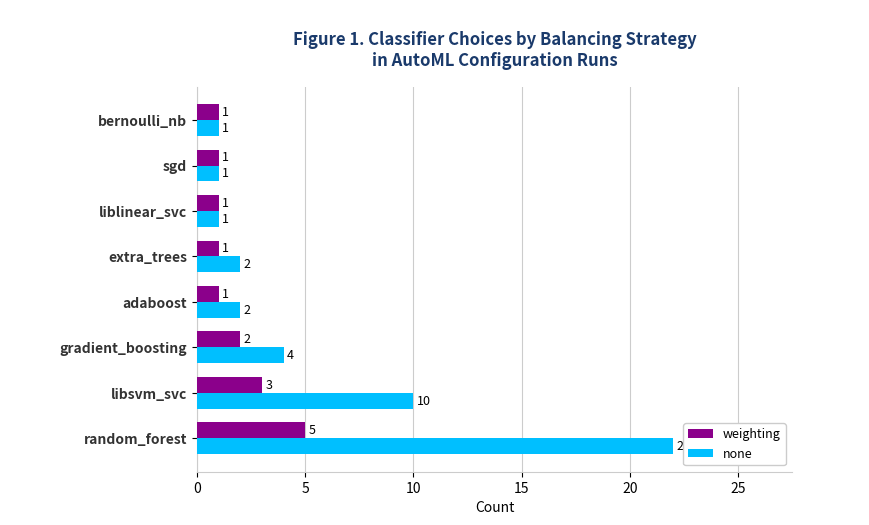

What is the difference between the maximum and minimum values in the none series?

21